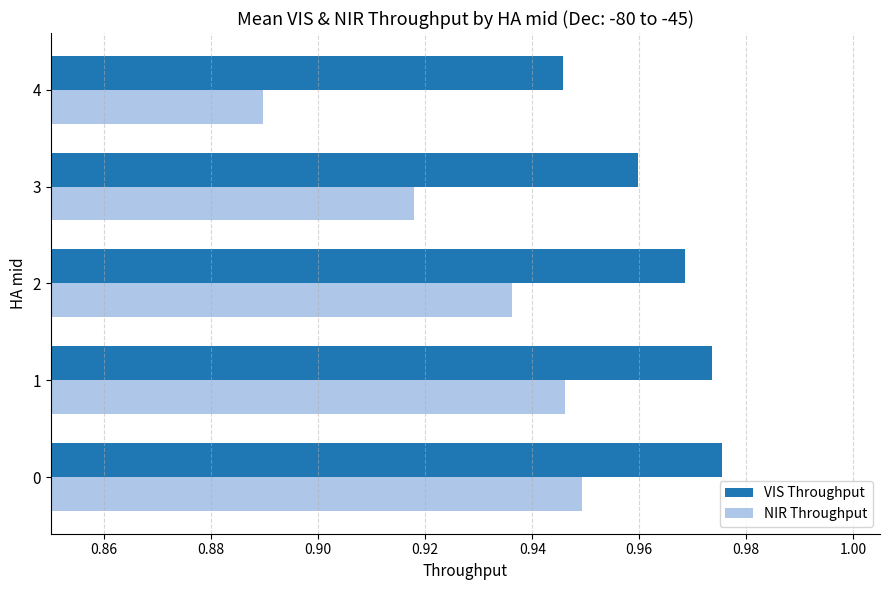

List the series in order of their overall mean, lowest first.

NIR Throughput, VIS Throughput